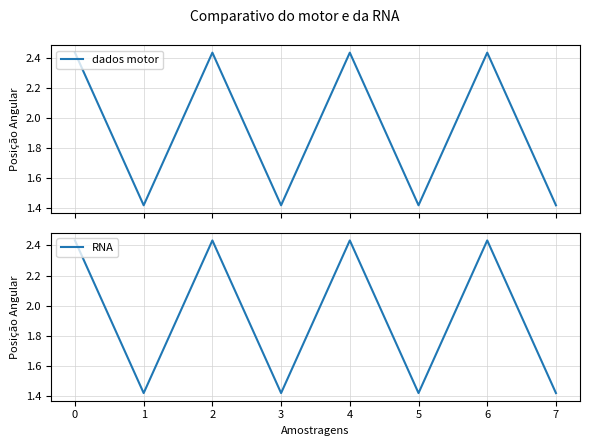

The RNA series shows 4.3 at 6. True or false?

False